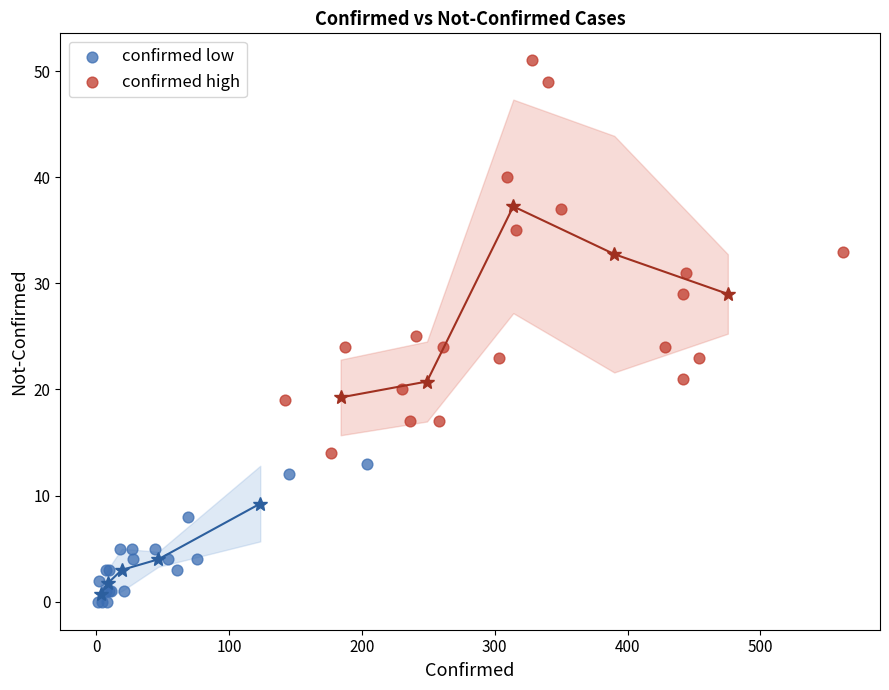

Which series reaches the maximum Y coordinate?

confirmed high